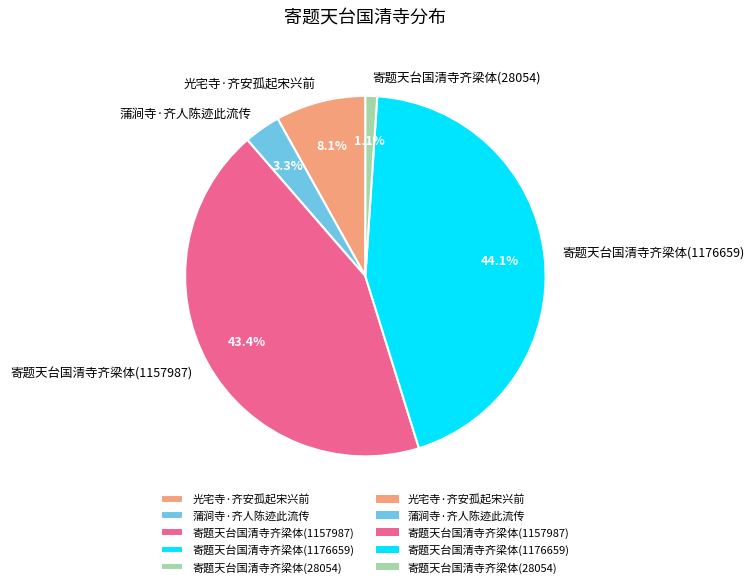

The 寄题天台国清寺齐梁体(1157987) slice represents 55% of the pie. True or false?

False